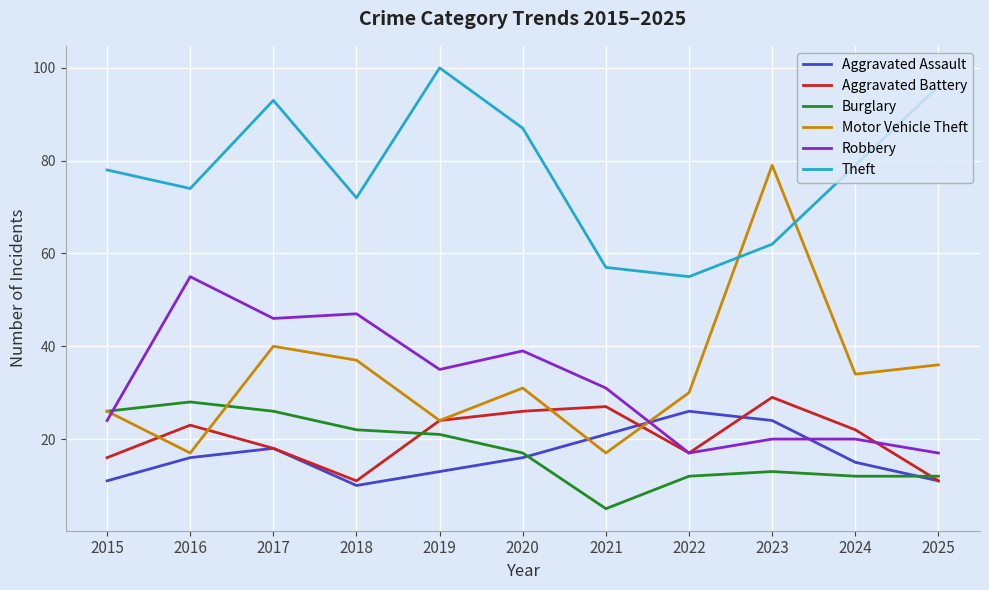

What is the total value across all series at 2020?

216